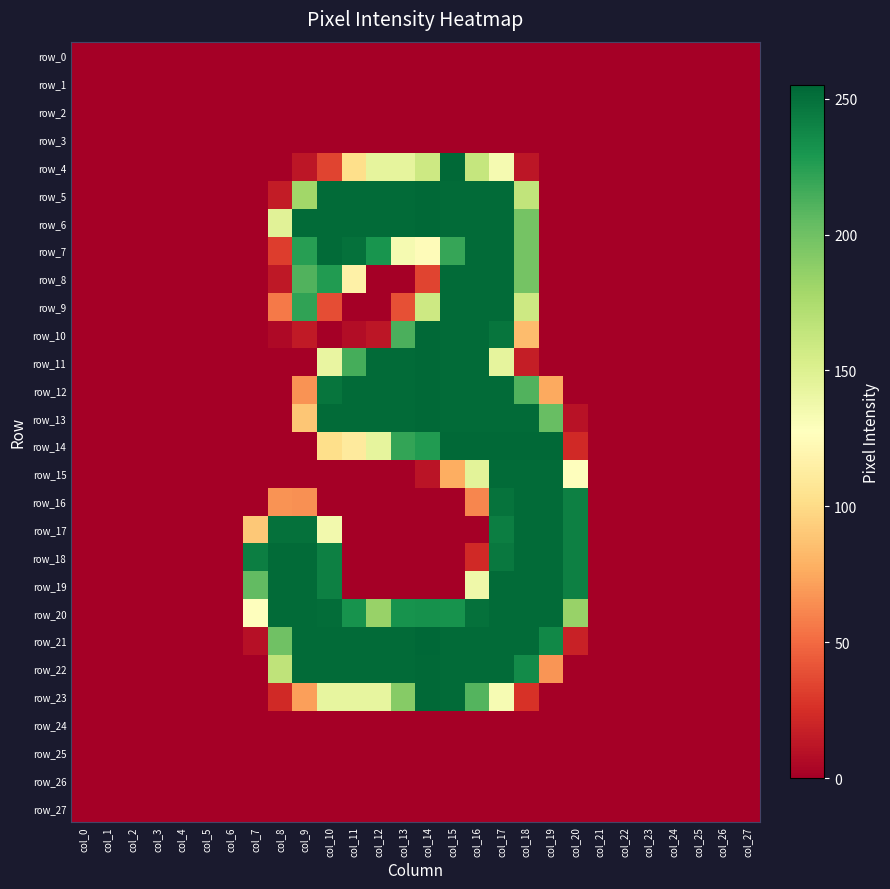

Which series has the largest total across all categories?

row_20